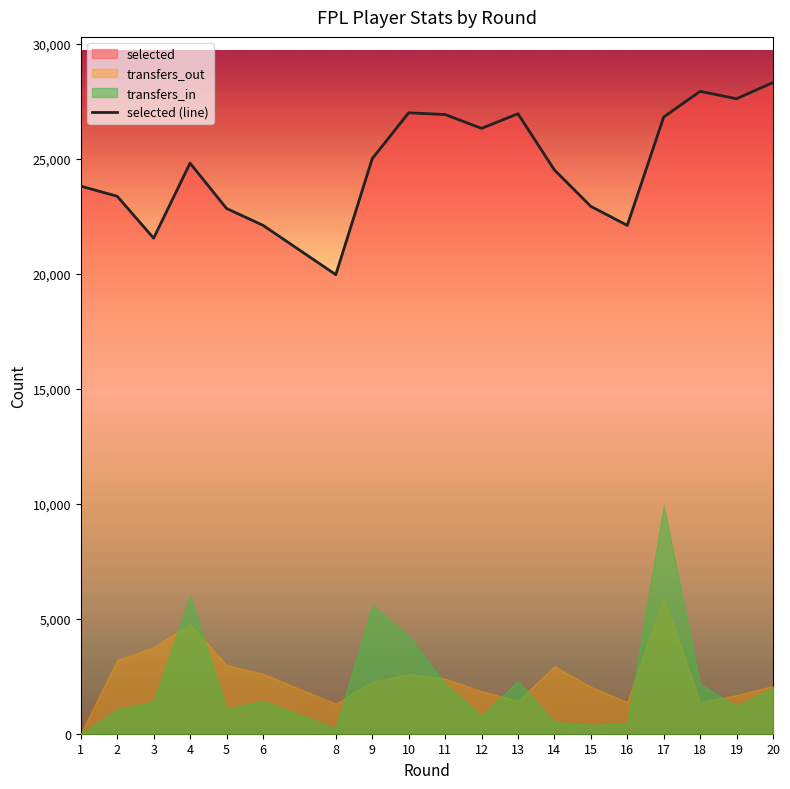

Rank the categories by value from lowest to highest.

8, 3, 16, 6, 5, 15, 2, 1, 14, 4, 9, 12, 17, 11, 13, 10, 19, 18, 20